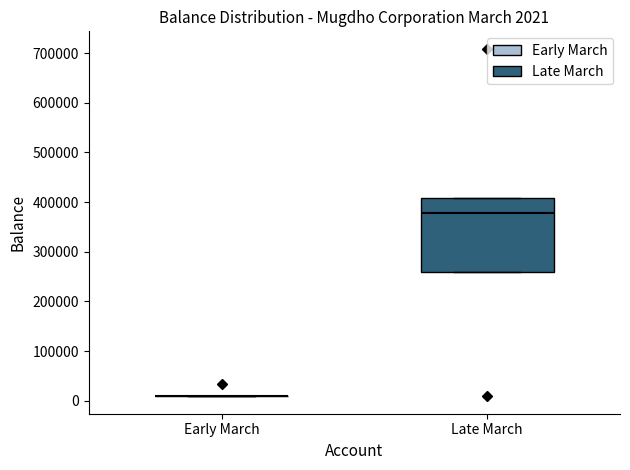

Comparing the boxes themselves (not the whiskers), which one is the tallest?

Late March